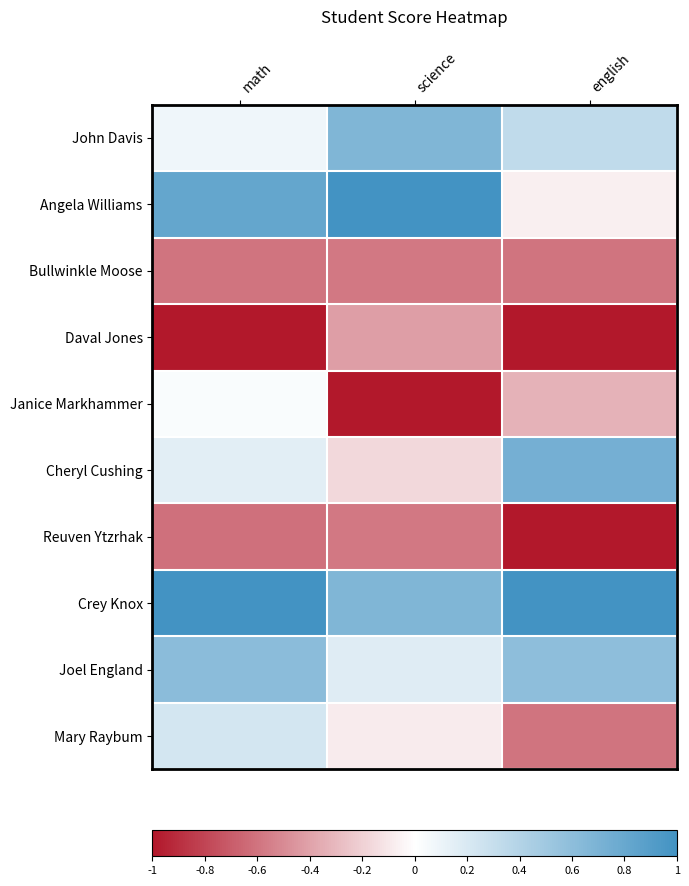

How many series are shown in this chart?

10